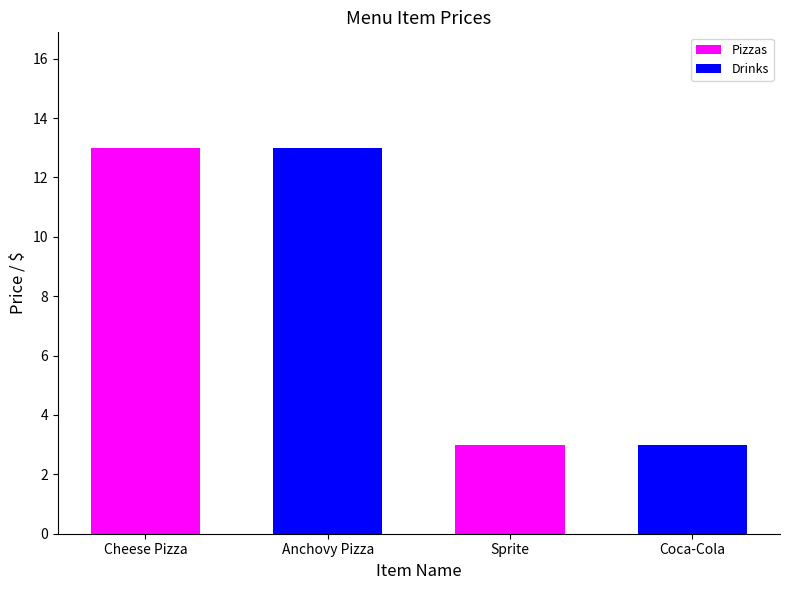

What is the average value?

8.0